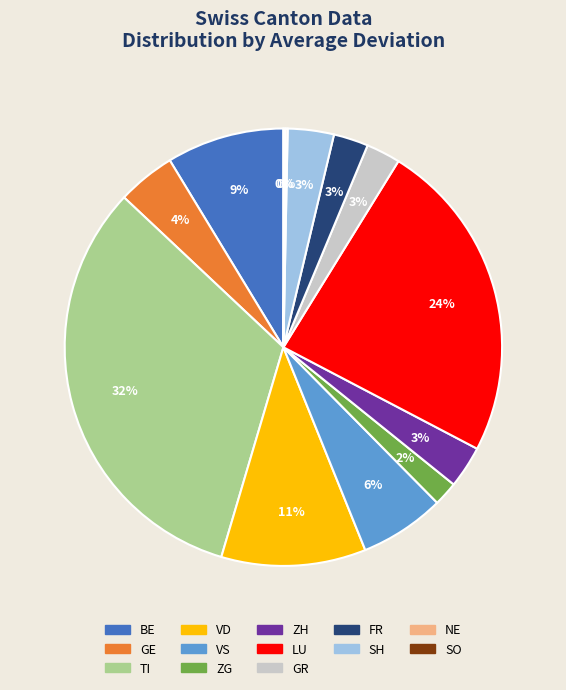

To the nearest percent, what is the difference between the largest and smallest slice percentages?

32%